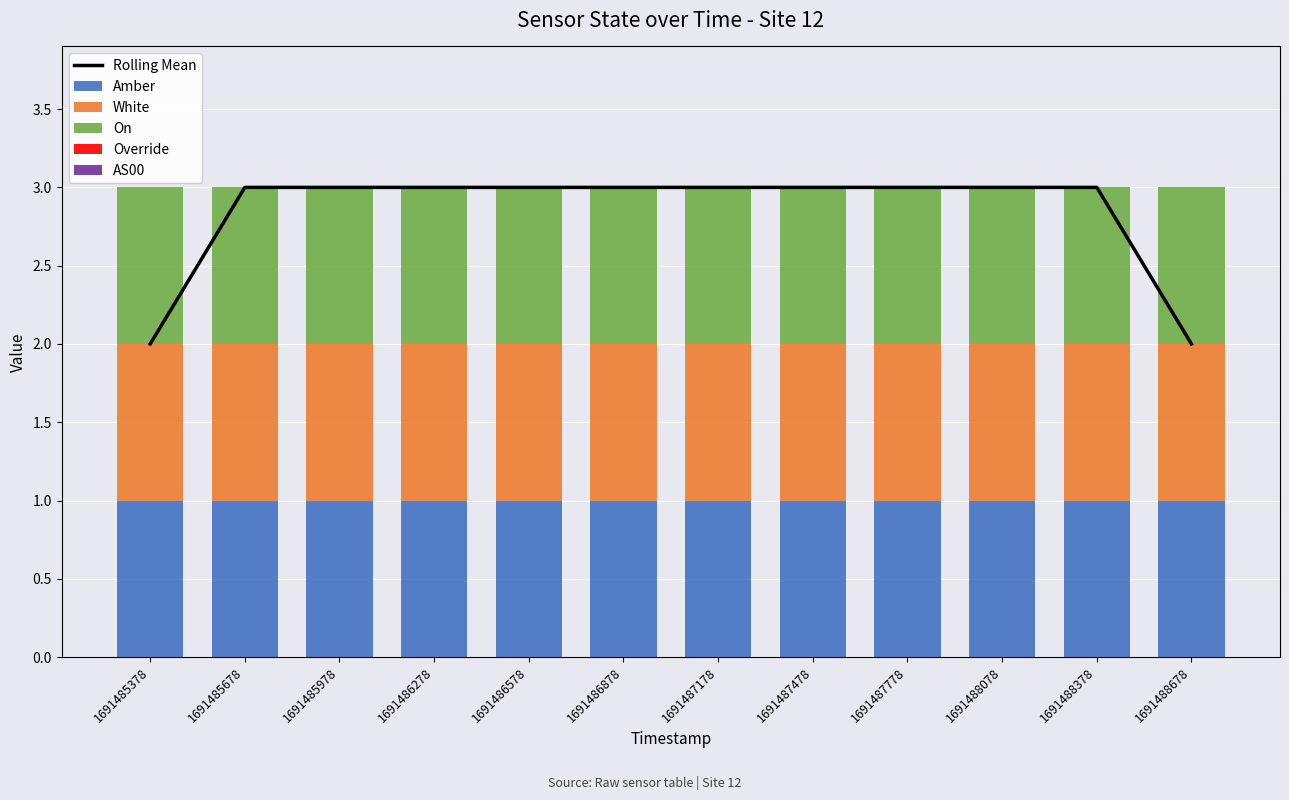

What is the value of the White bar at the 9th from the left?

1